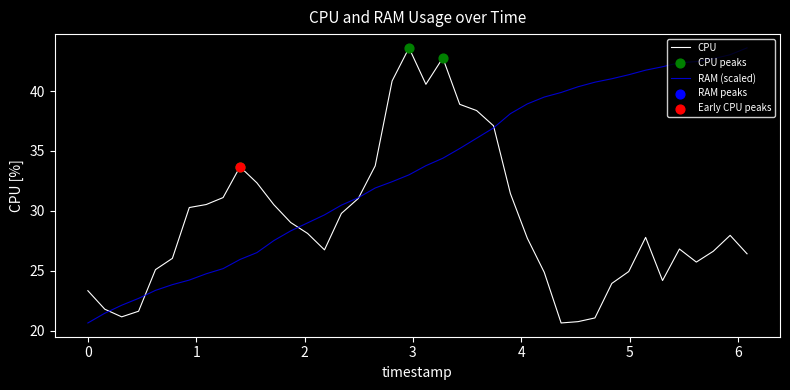

Which series has the largest total across all categories?

RAM (scaled)